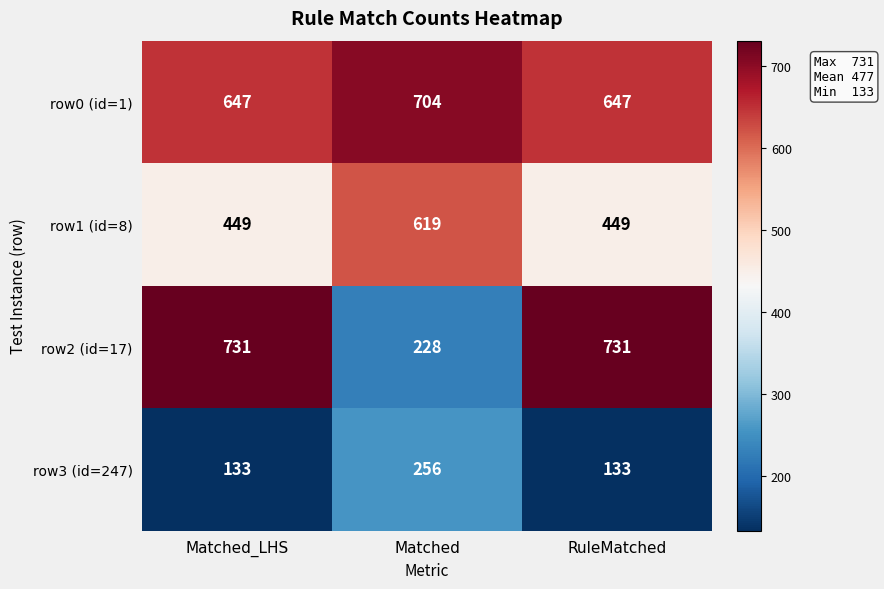

Reading left to right, transcribe all the data shown in this chart.

row0 (id=1): Matched_LHS=647	Matched=704	RuleMatched=647
row1 (id=8): Matched_LHS=449	Matched=619	RuleMatched=449
row2 (id=17): Matched_LHS=731	Matched=228	RuleMatched=731
row3 (id=247): Matched_LHS=133	Matched=256	RuleMatched=133